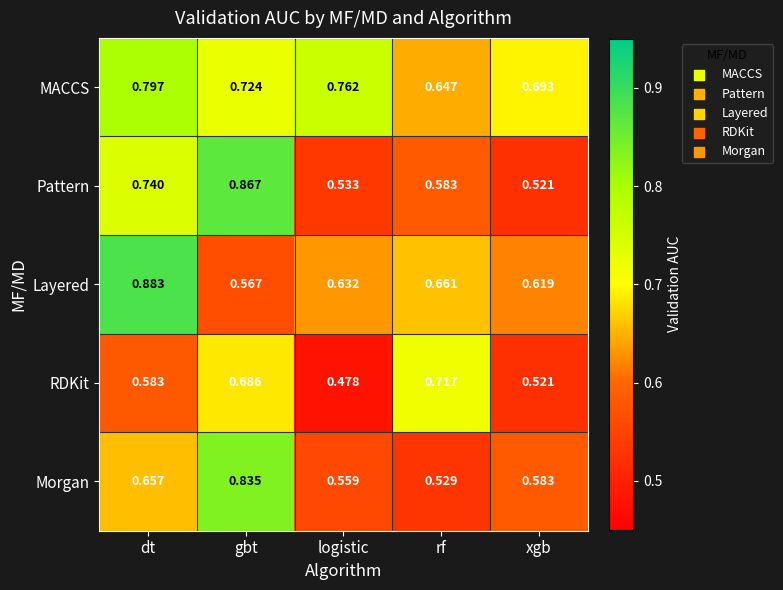

List the series in order of their peak value, highest first.

Layered, Pattern, Morgan, MACCS, RDKit